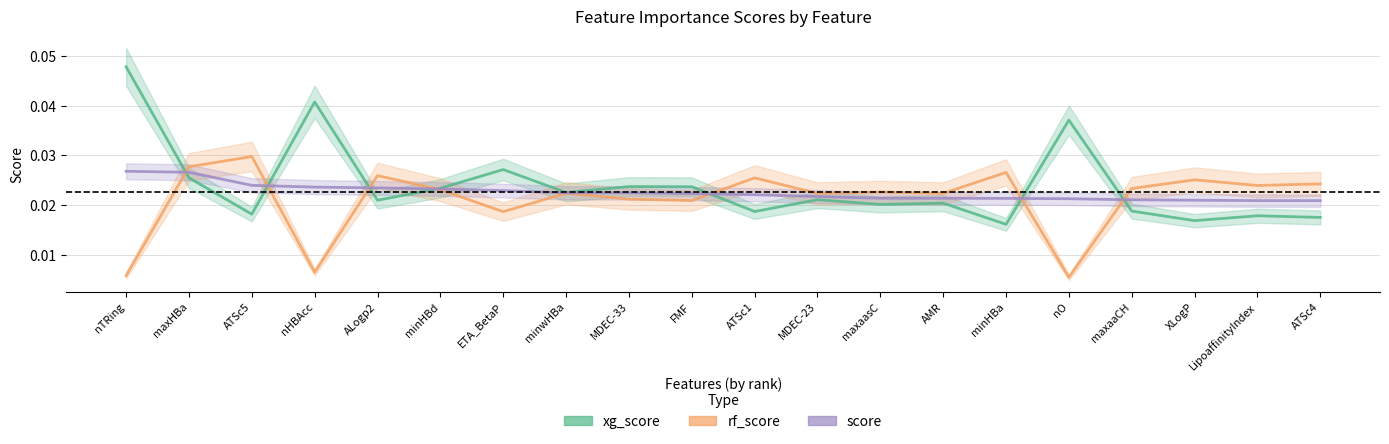

At which category is the sum across all series the highest?

nTRing